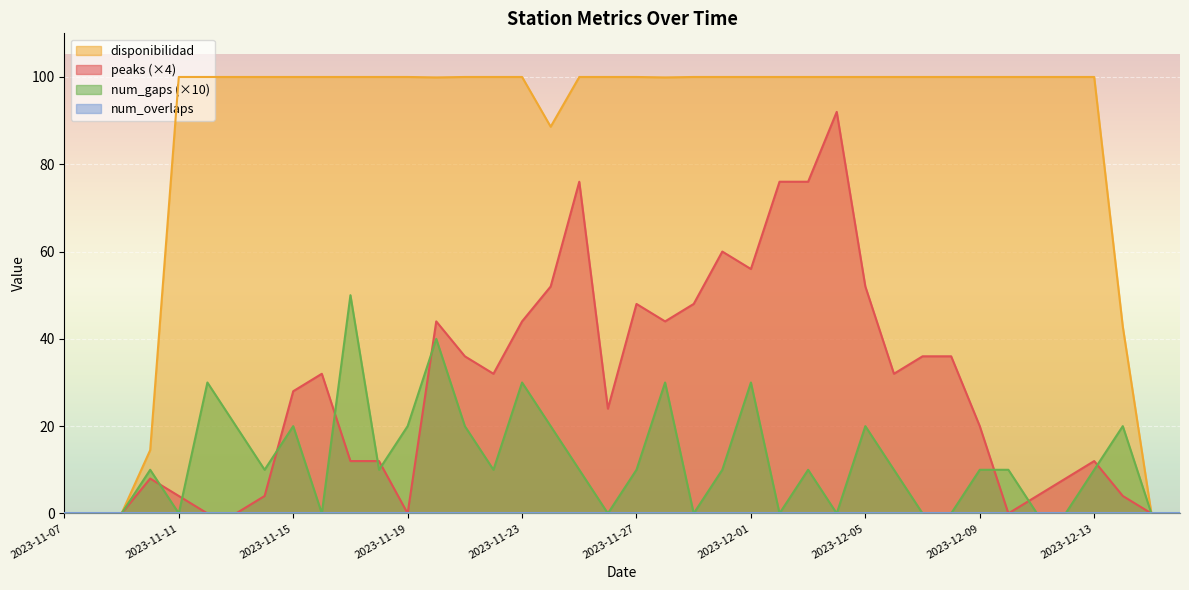

Is it true that disponibilidad equals 100.0 at 2023-12-04?

True